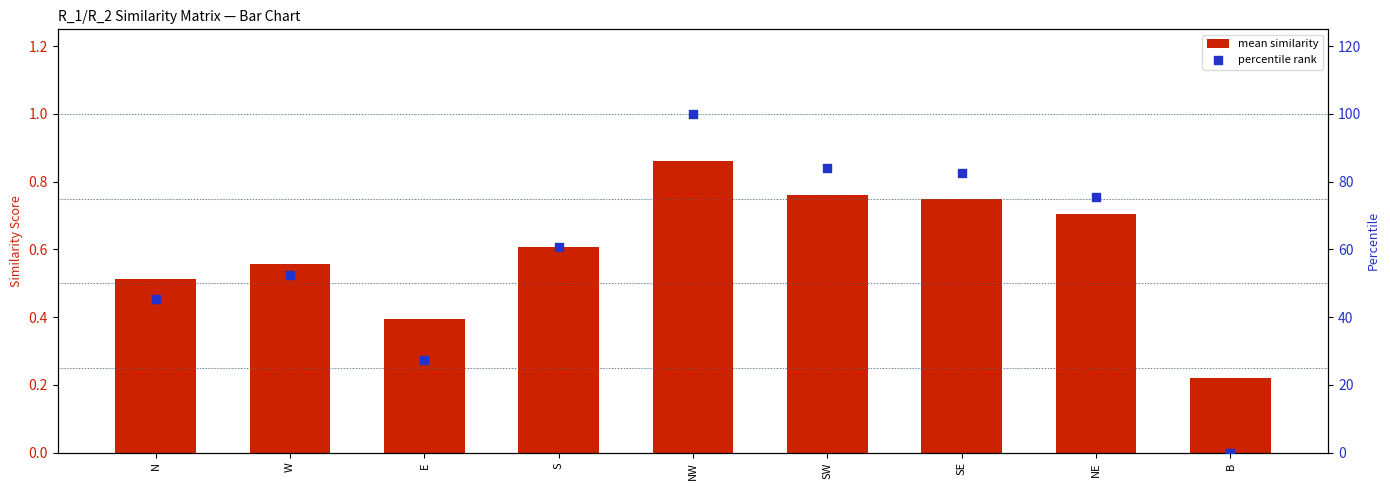

Which series has the largest total across all categories?

percentile rank